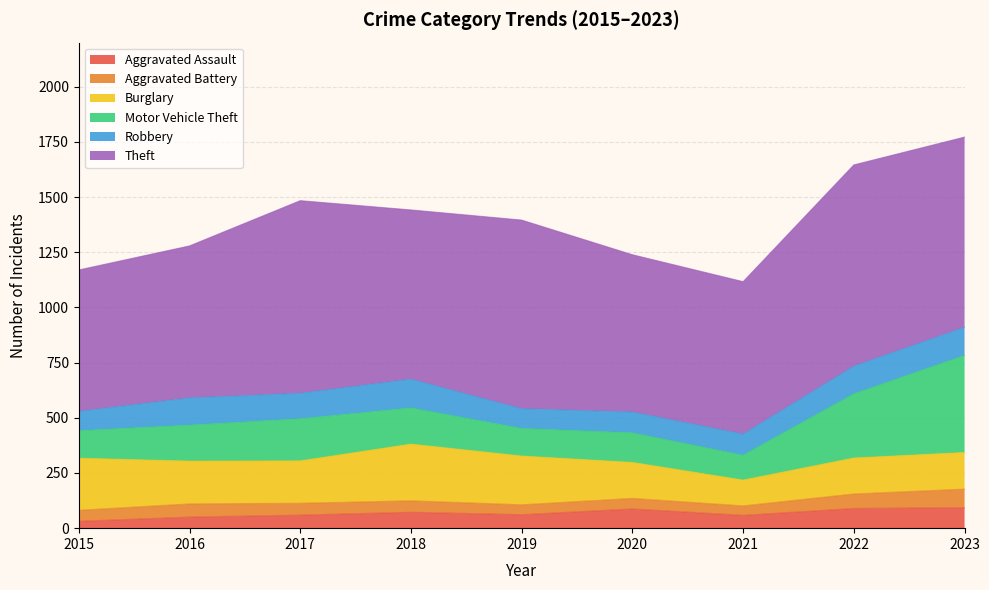

Is it true that Motor Vehicle Theft equals 134 at 2020?

True